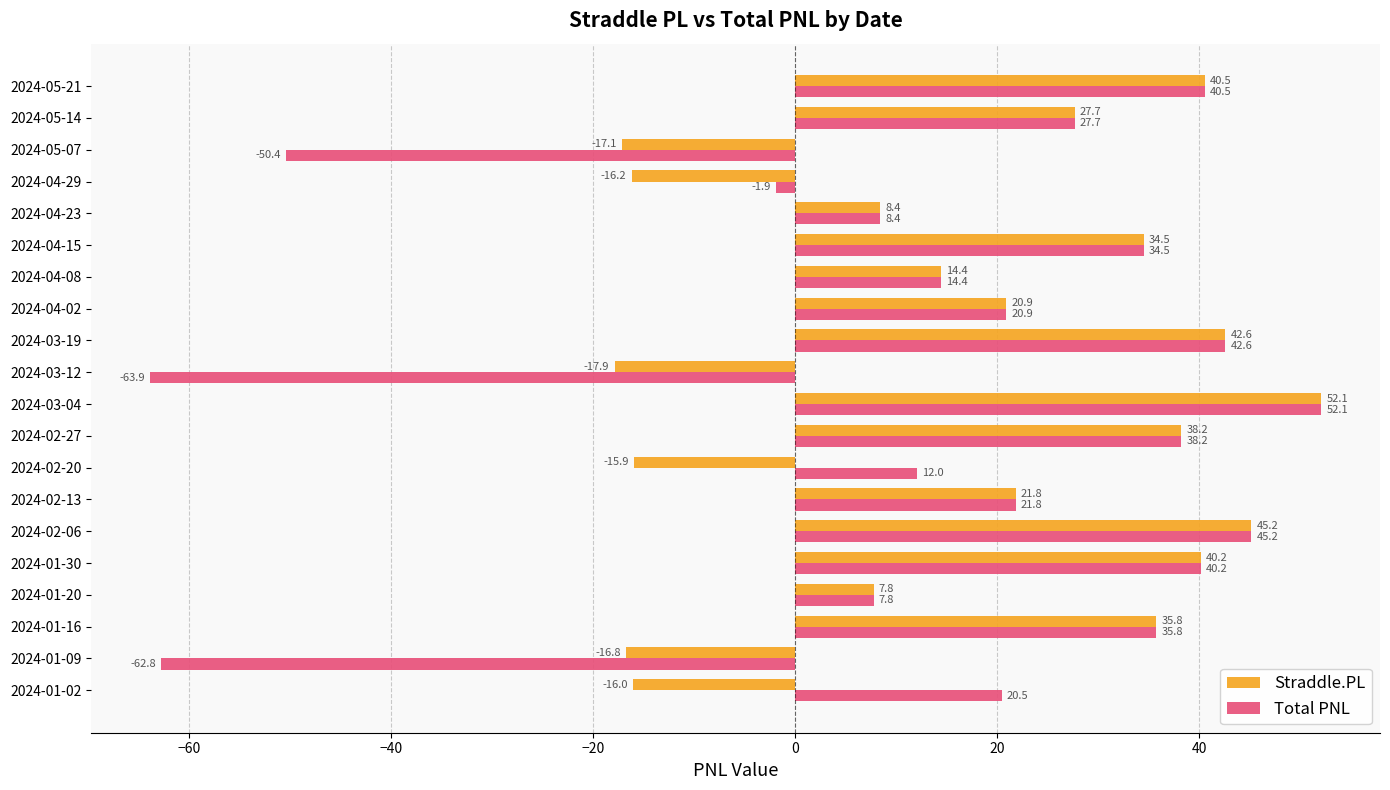

How many data points in Straddle.PL are above 21?

10